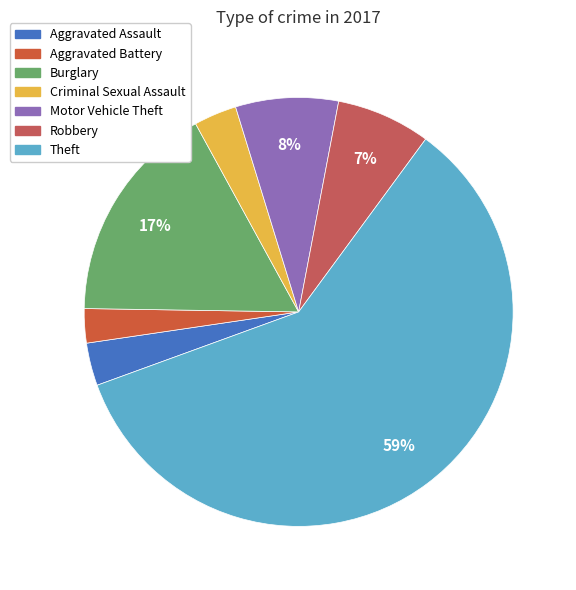

Is there a majority slice in this chart?

Yes